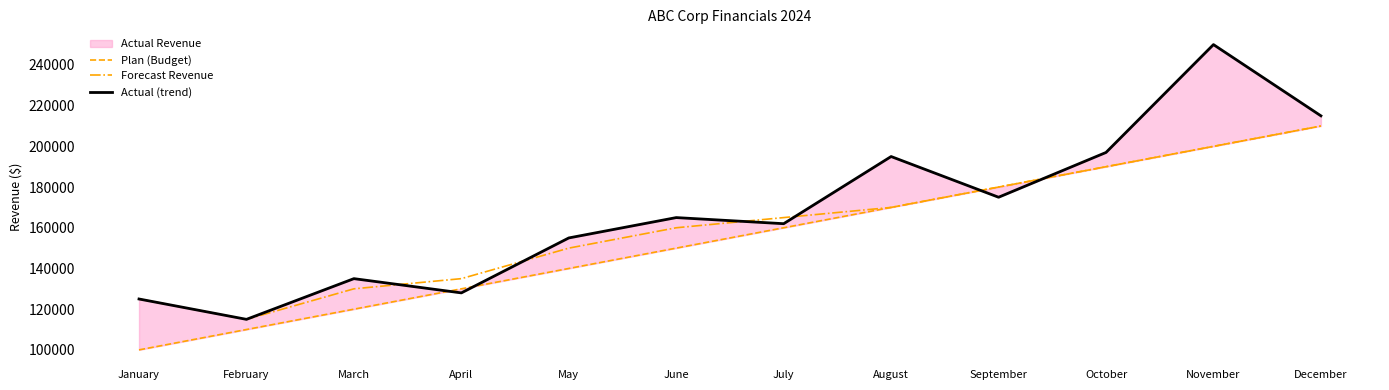

What is the minimum value shown in the chart?

100000